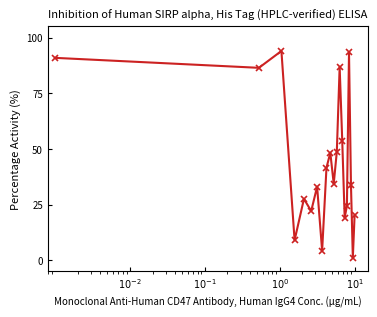

What is the maximum value shown in the chart?

94.0